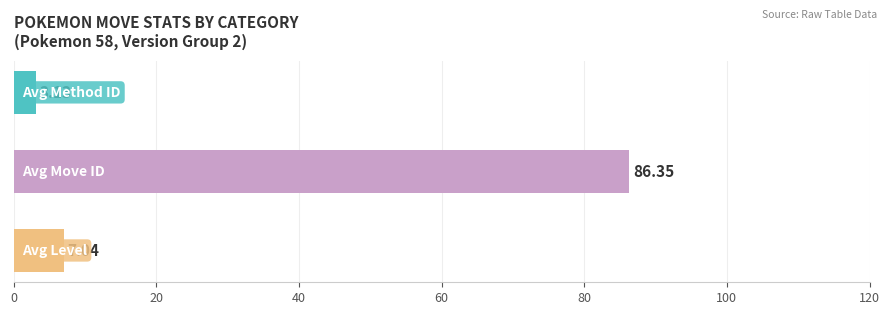

Which series has the largest range (max minus min)?

move_id